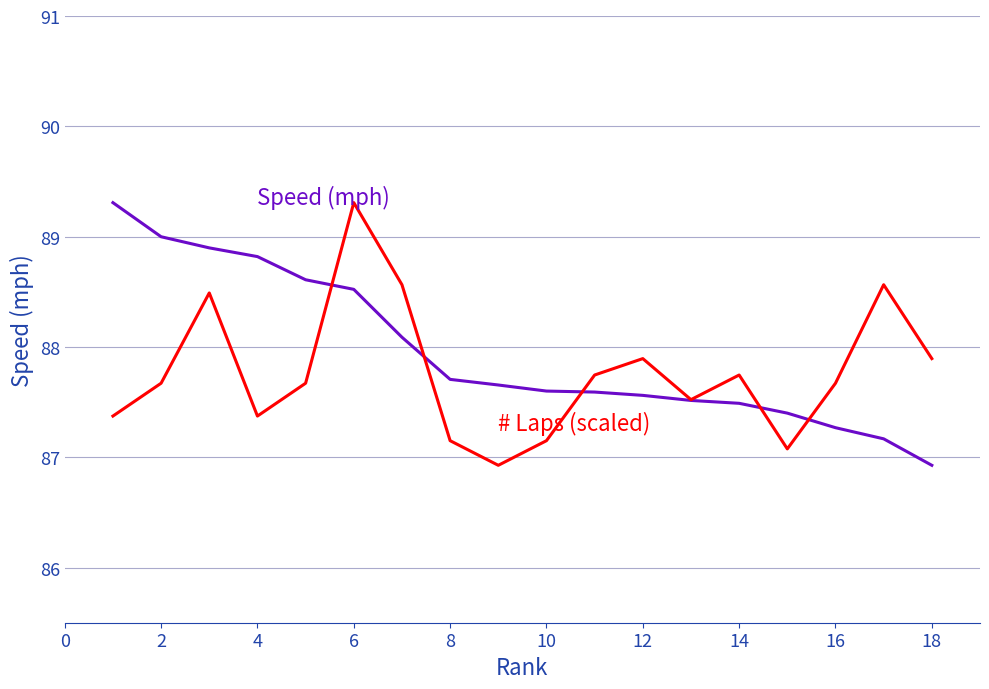

What is the maximum value shown in the chart?

89.3